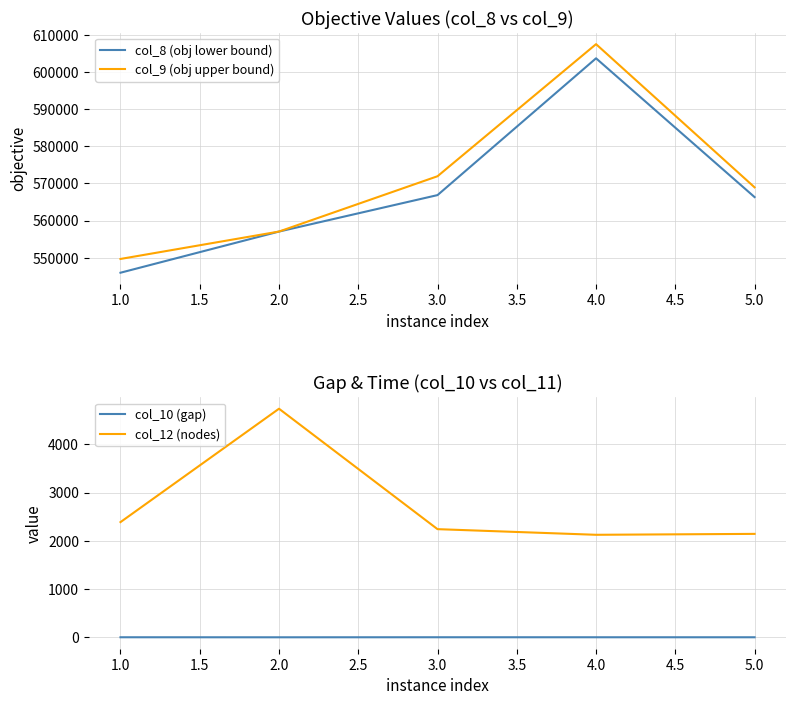

What is the difference between the col_8 (obj lower bound) values at 5.0 and 2.0?

9272.1